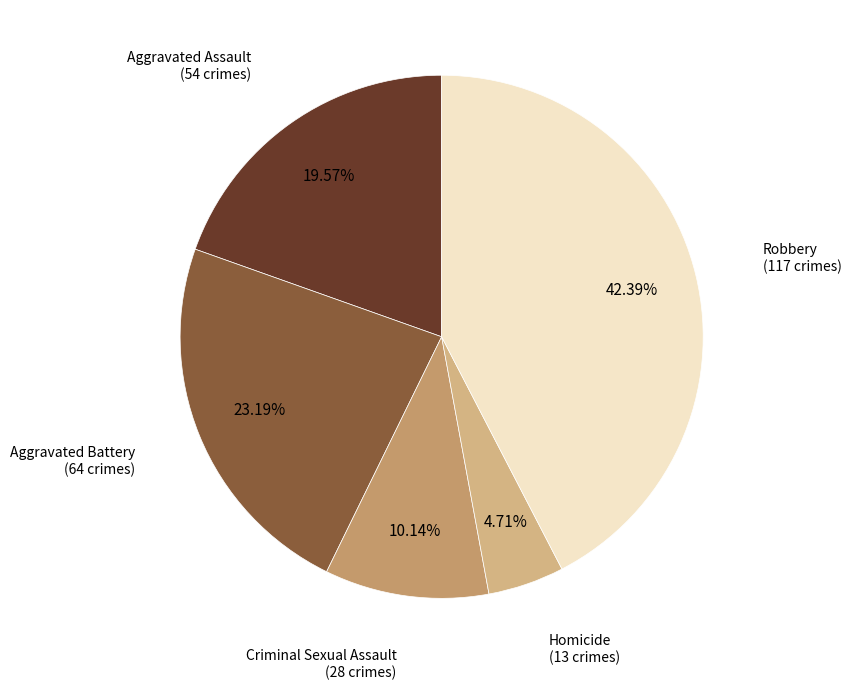

How many slices are in this pie chart?

5